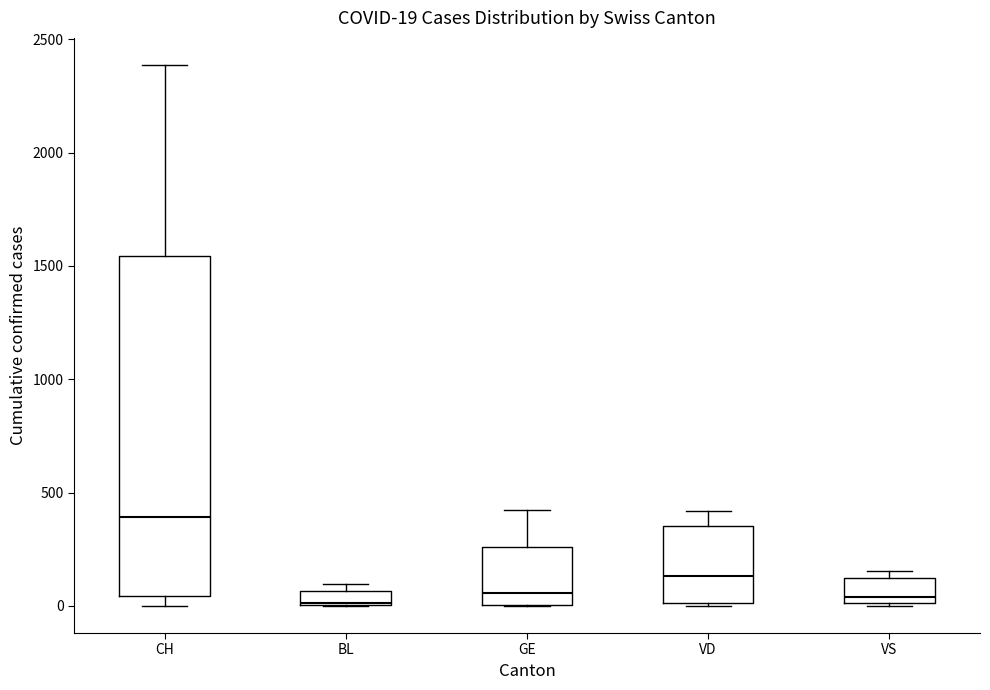

Which box is the tallest, from its lower edge to its upper edge?

CH